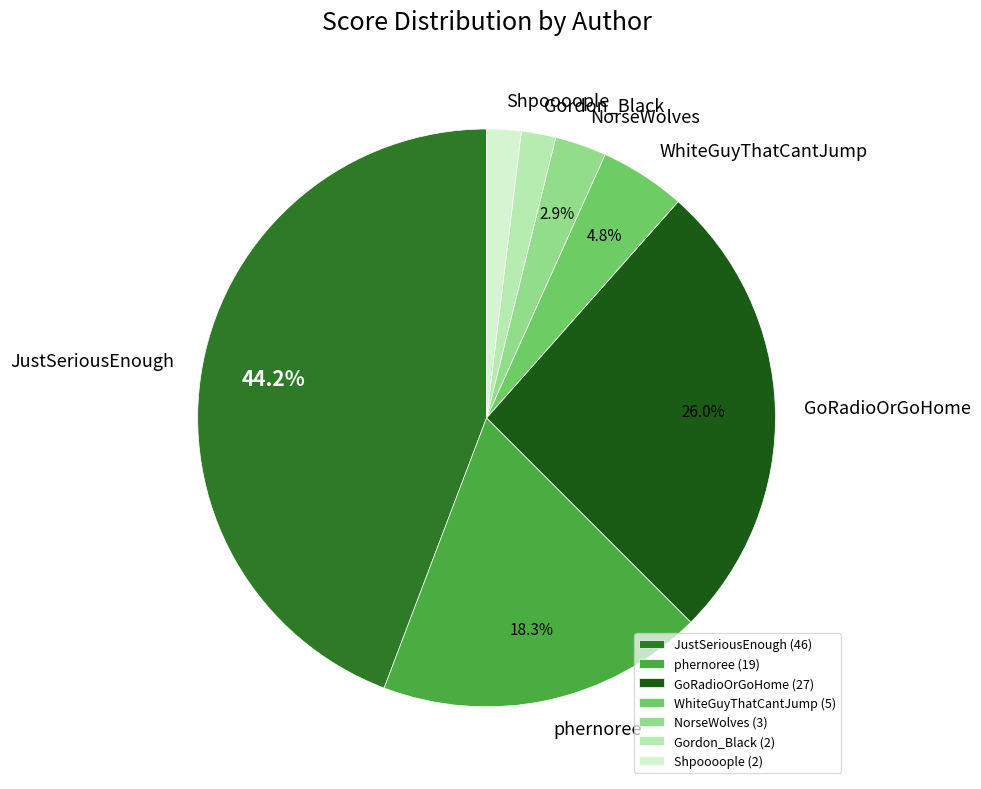

Which category has the biggest portion of the pie?

JustSeriousEnough